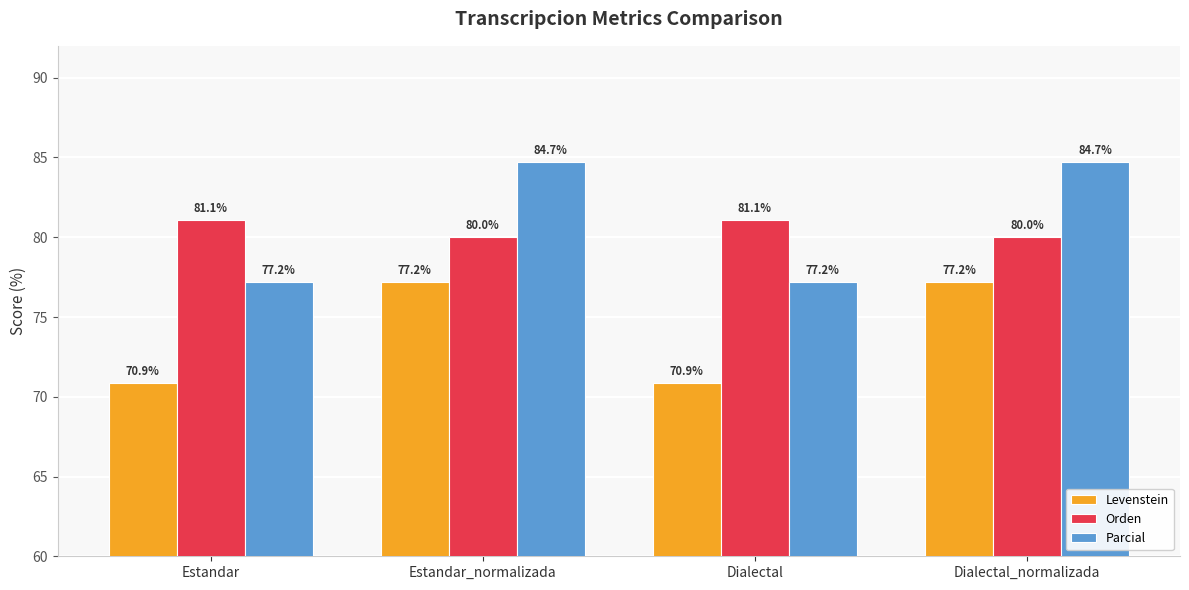

What is the total value across all series at Dialectal_normalizada?

241.9